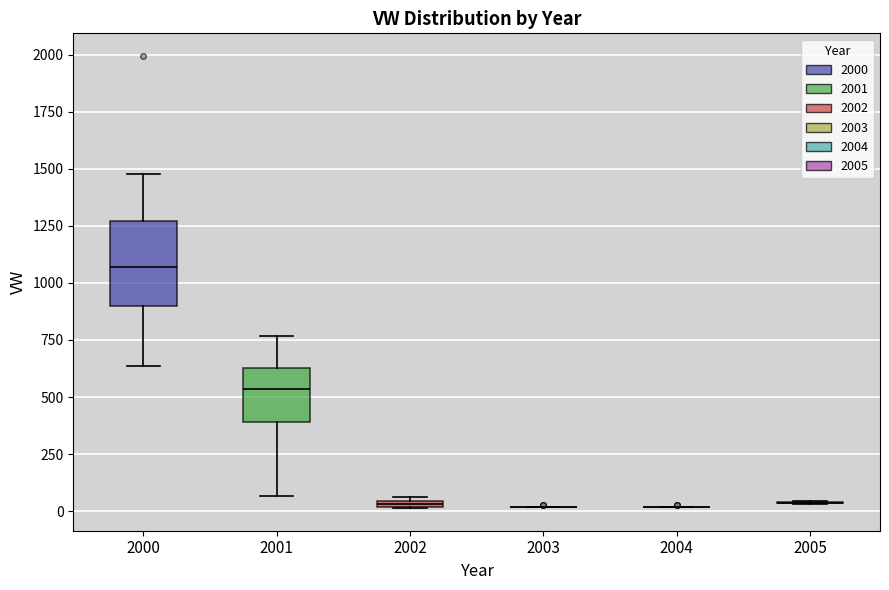

Where is the lower edge of the box at x = 2002 on the y-axis? The values are not printed on the chart, so give them approximately, as read against the axis.

0